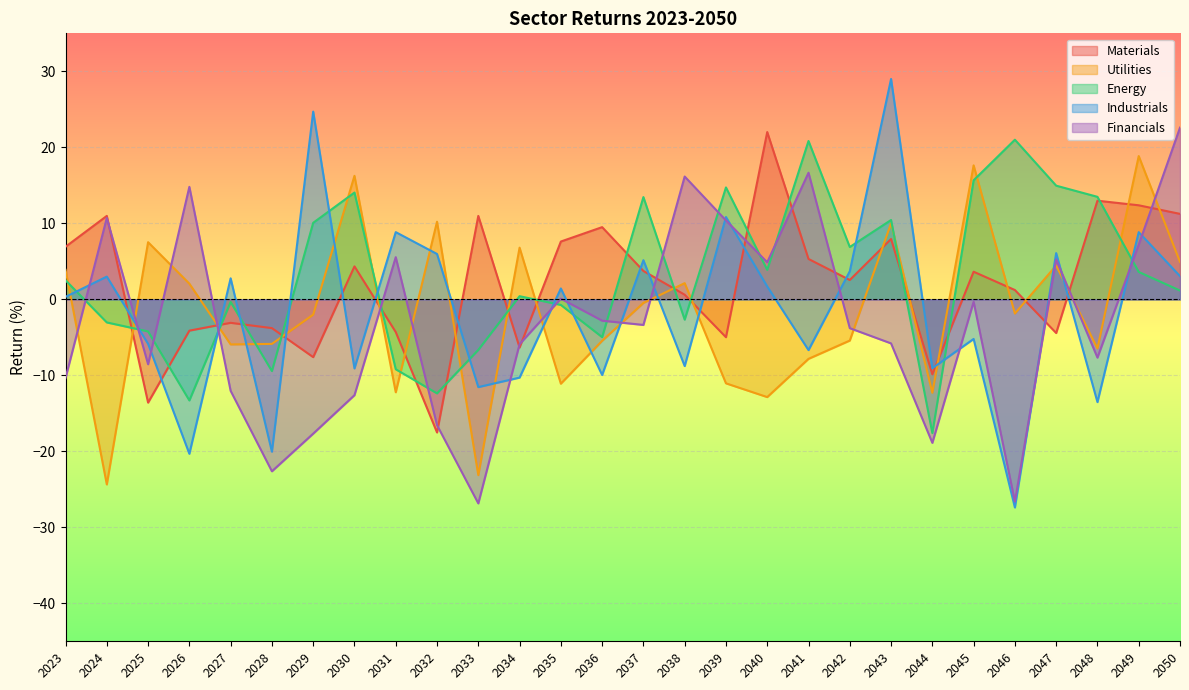

Where does the Energy series first go above 2?

2023